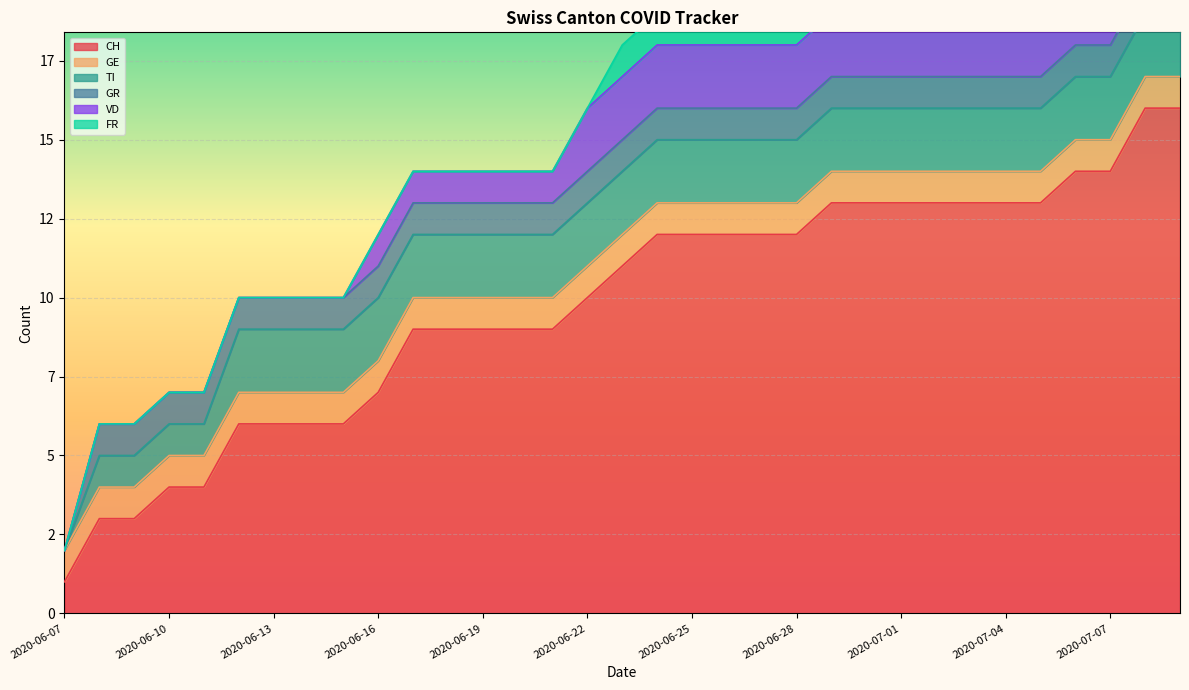

Reading right to left, what are all the values shown in this chart?

CH: 16	16	14	14	13	13	13	13	13	13	13	12	12	12	12	12	11	10	9	9	9	9	9	7	6	6	6	6	4	4	3	3	1
GE: 1	1	1	1	1	1	1	1	1	1	1	1	1	1	1	1	1	1	1	1	1	1	1	1	1	1	1	1	1	1	1	1	1
TI: 2	2	2	2	2	2	2	2	2	2	2	2	2	2	2	2	2	2	2	2	2	2	2	2	2	2	2	2	1	1	1	1	0
GR: 1	1	1	1	1	1	1	1	1	1	1	1	1	1	1	1	1	1	1	1	1	1	1	1	1	1	1	1	1	1	1	1	0
VD: 2	2	2	2	2	2	2	2	2	2	2	2	2	2	2	2	2	2	1	1	1	1	1	1	0	0	0	0	0	0	0	0	0
FR: 1	1	1	1	1	1	1	1	1	1	1	1	1	1	1	1	1	0	0	0	0	0	0	0	0	0	0	0	0	0	0	0	0